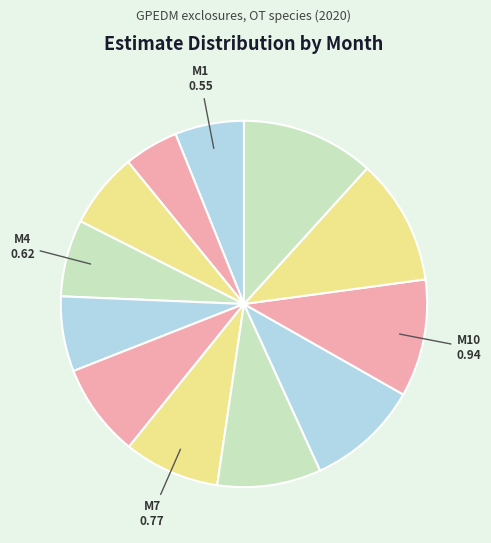

Is there any slice that represents more than half of the pie?

No